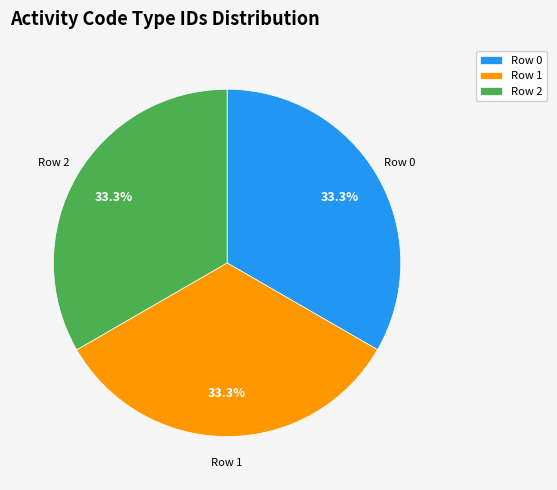

Combined, do Row 2 and Row 0 account for over 50%?

Yes